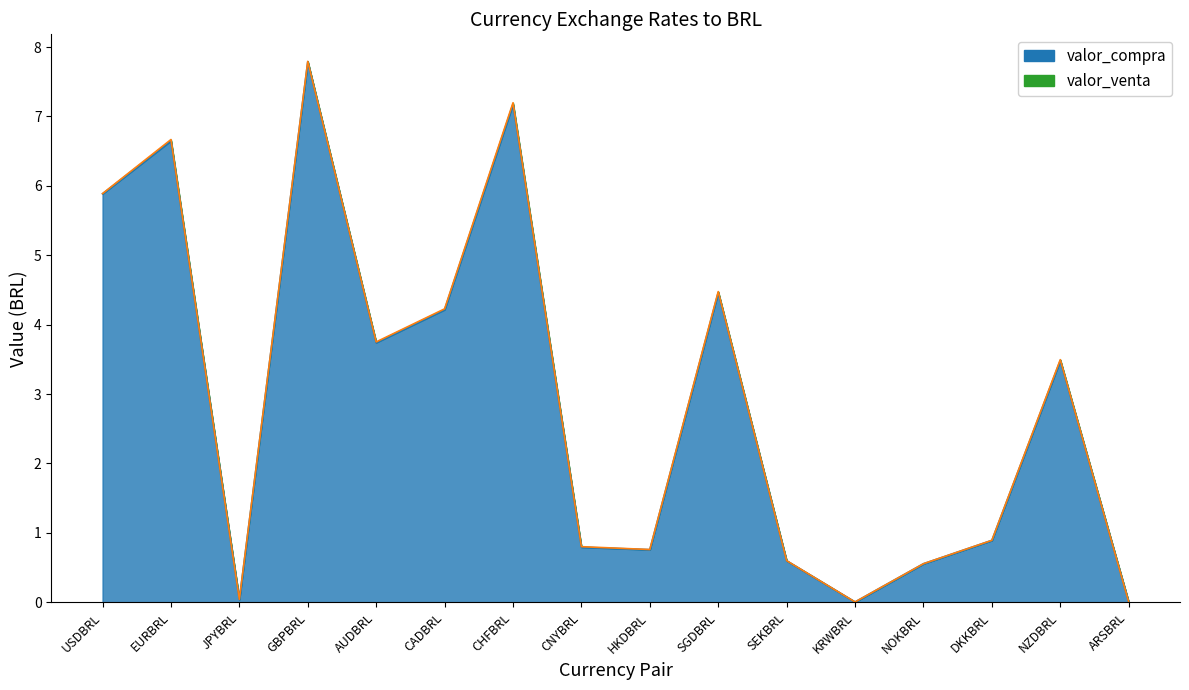

What position from the right is CHFBRL?

10